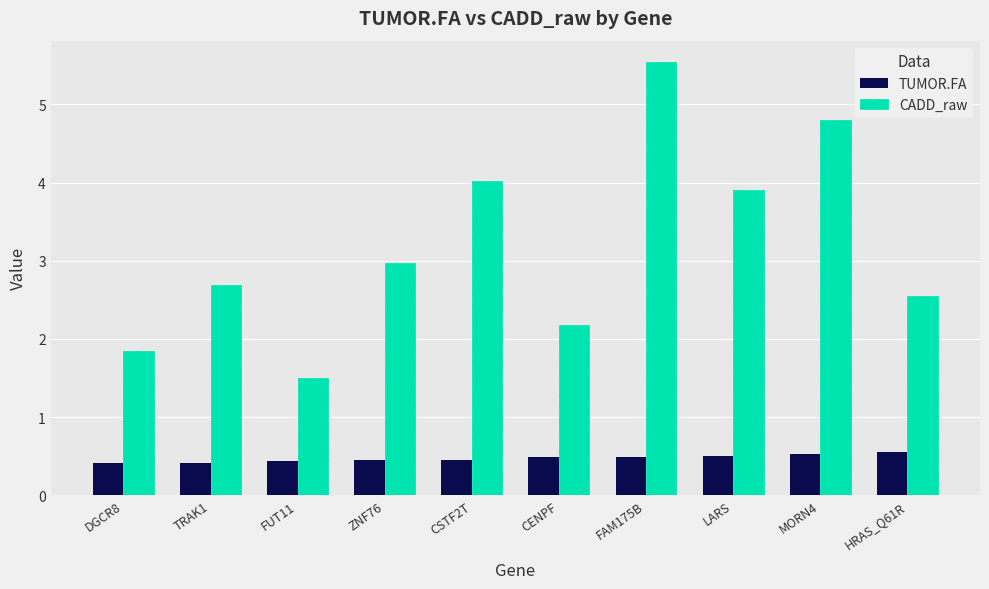

What are all the series names shown in the legend?

TUMOR.FA, CADD_raw